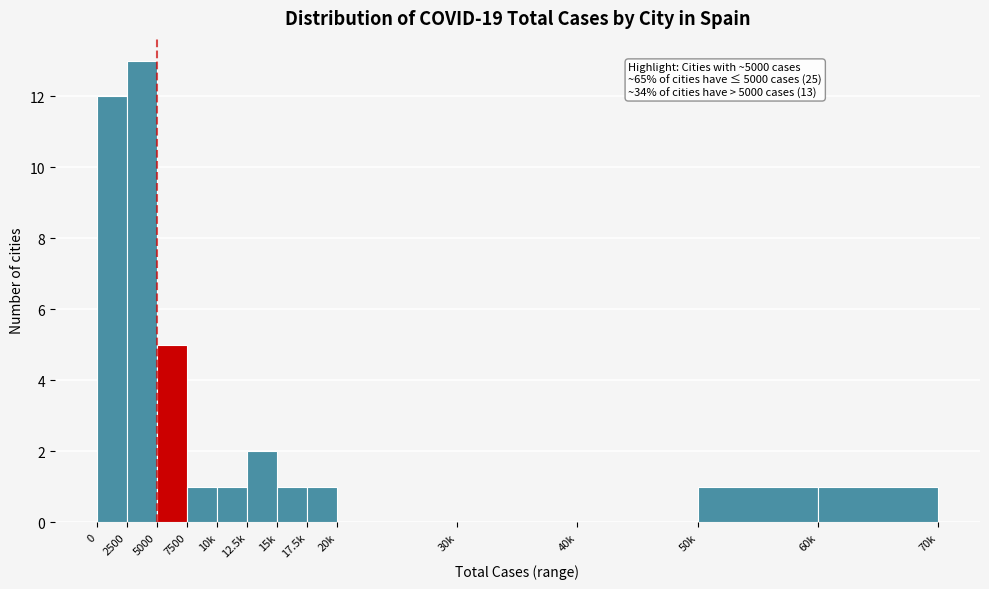

What is the sum of all values?

38